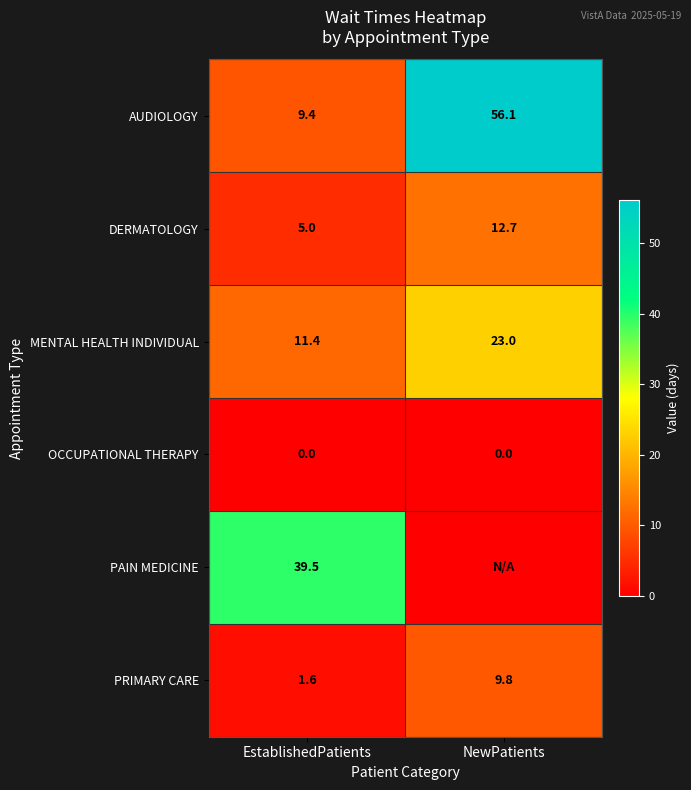

What is the difference between the highest and lowest values at EstablishedPatients?

39.5